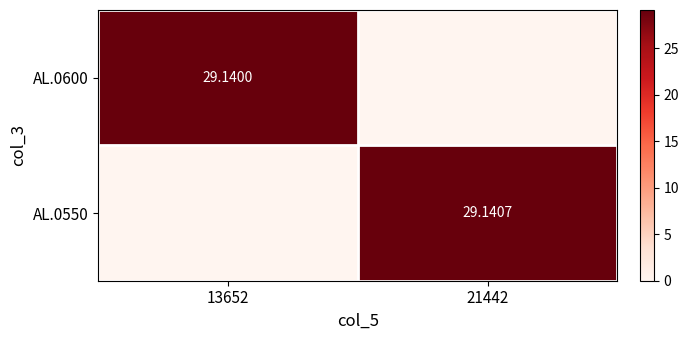

At which label does AL.0600 first exceed 29?

13652